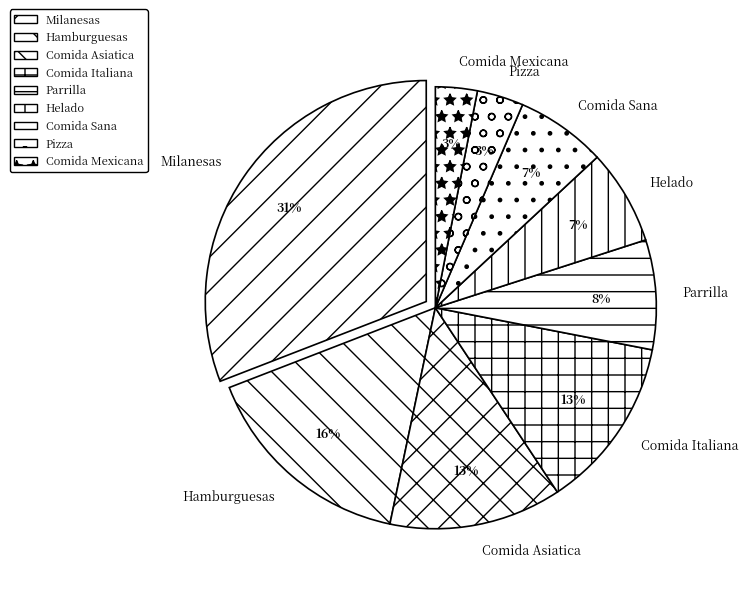

Between Hamburguesas and Comida Mexicana, which is larger?

Hamburguesas